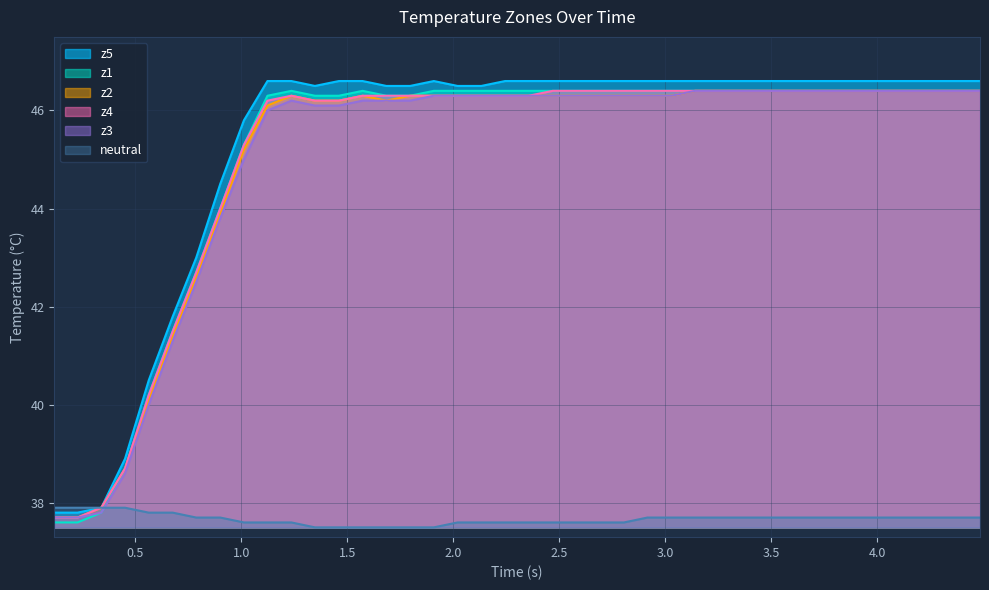

What is the sum of all z4 values?

1802.6